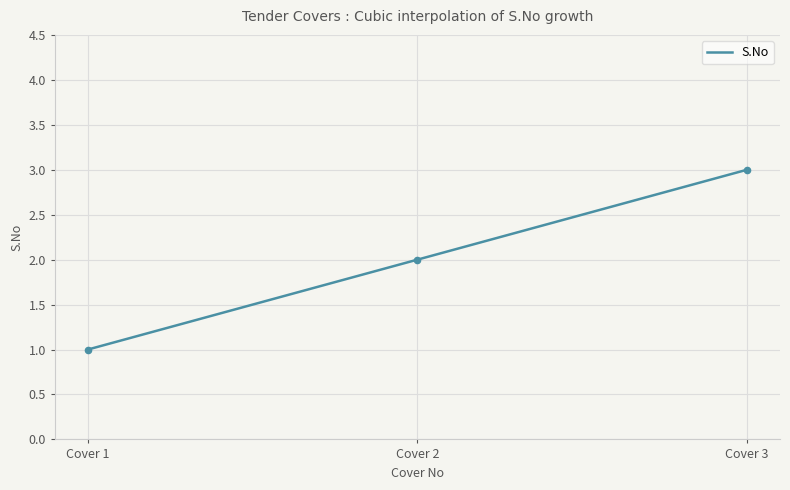

What is the change in value from Cover 2 to Cover 3?

+1